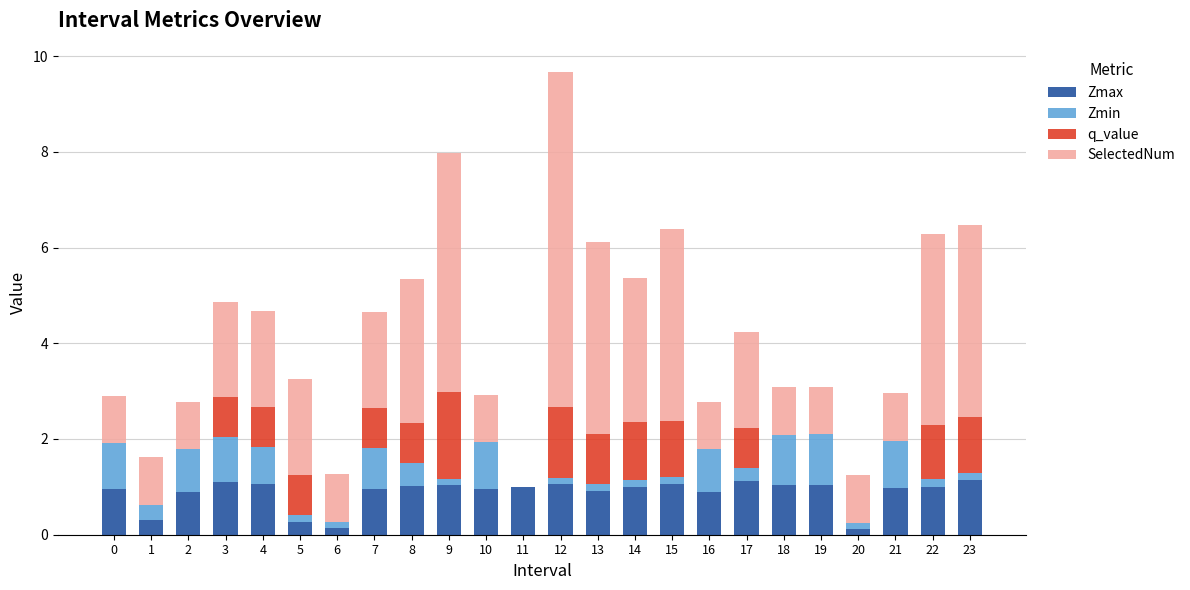

What is the total value across all series at 10?

2.9